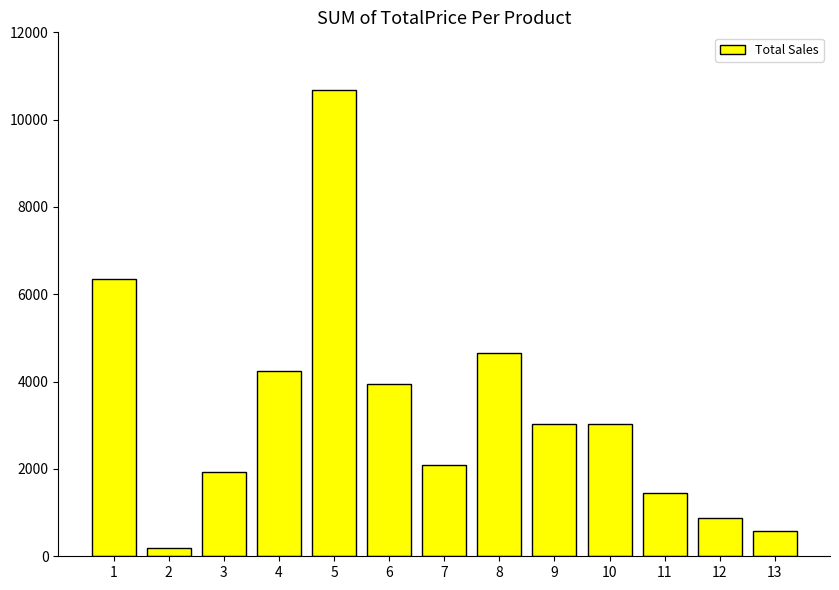

What is the minimum value shown in the chart?

179.3